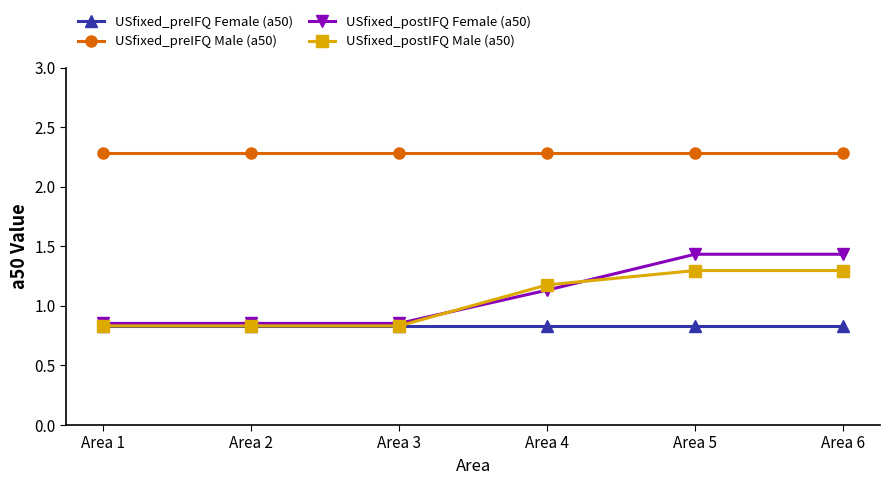

True or false: USfixed_postIFQ Male (a50) has more than 2 points higher than both neighbors.

False